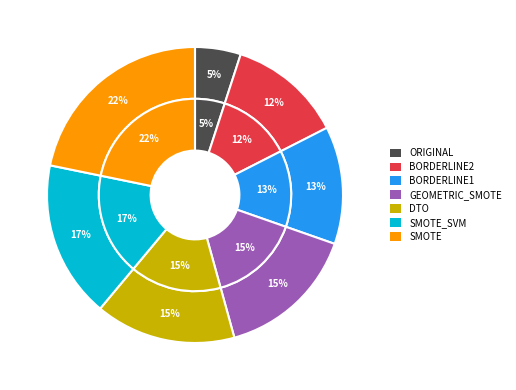

True or false: ORIGINAL accounts for 5% of the total.

True